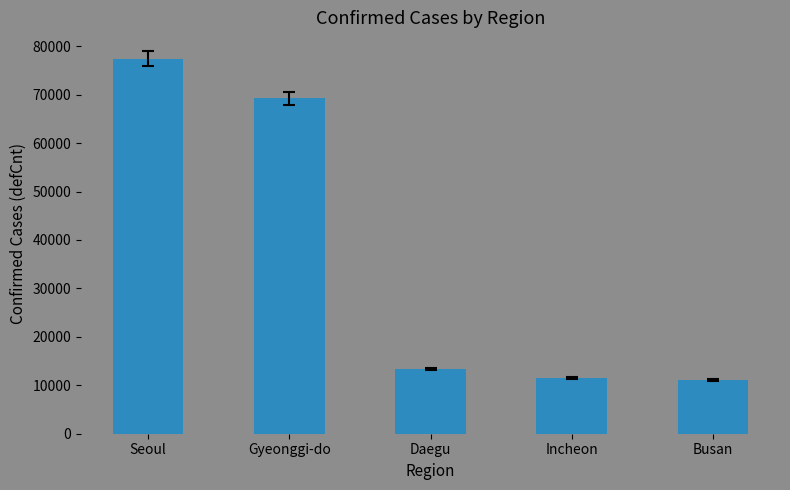

What position from the right is Incheon?

2